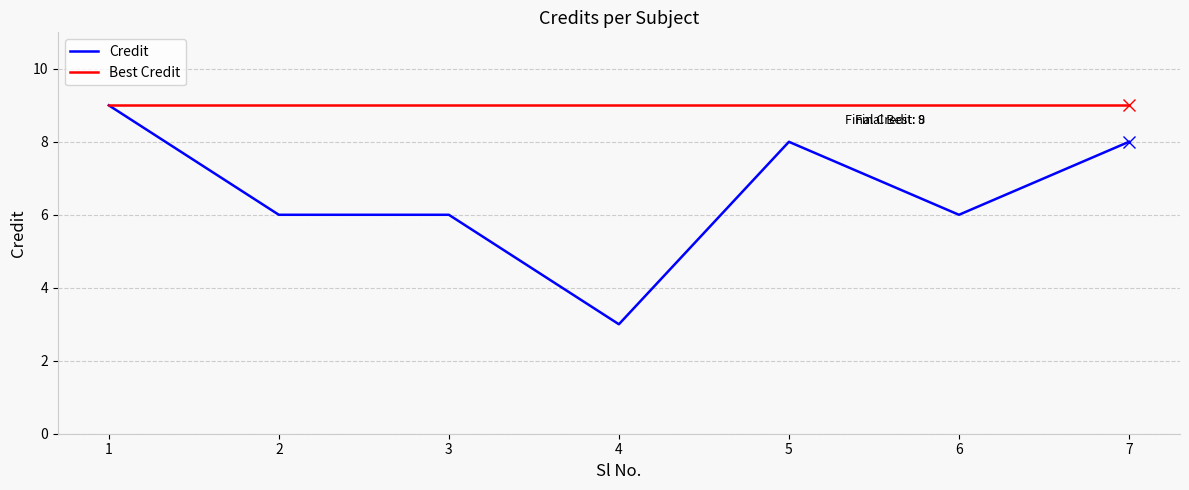

What is the total value across all series at 1?

18